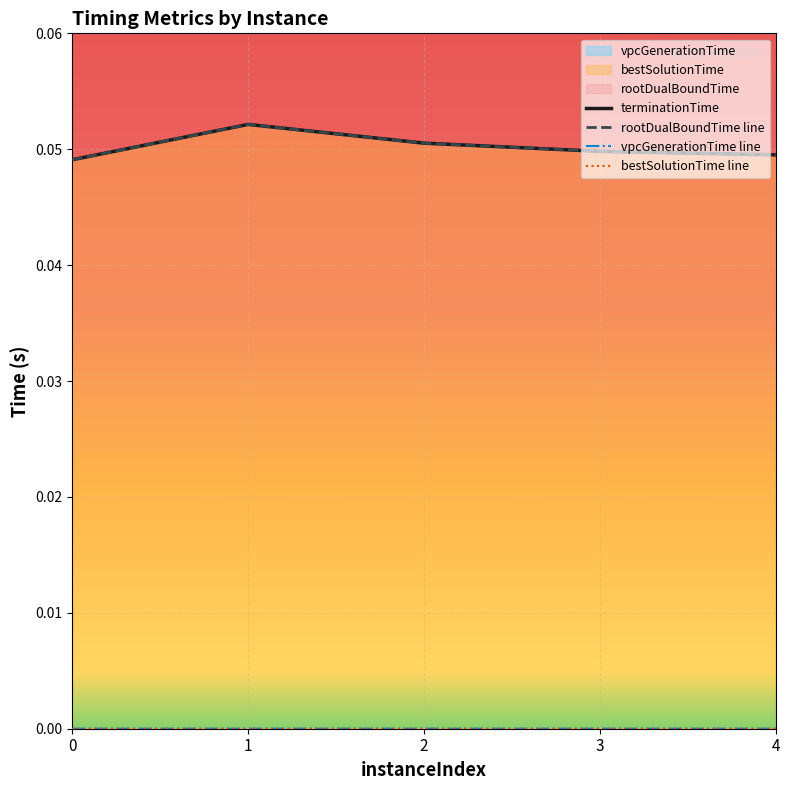

Count the terminationTime values in the range 0 to 1.

5